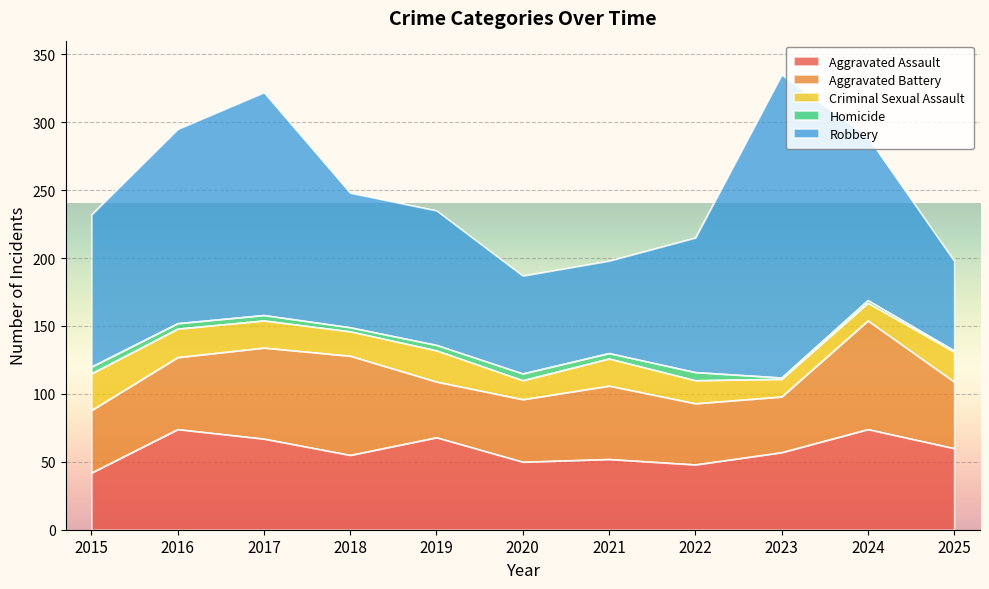

The Homicide series shows 6 at 2022. True or false?

True